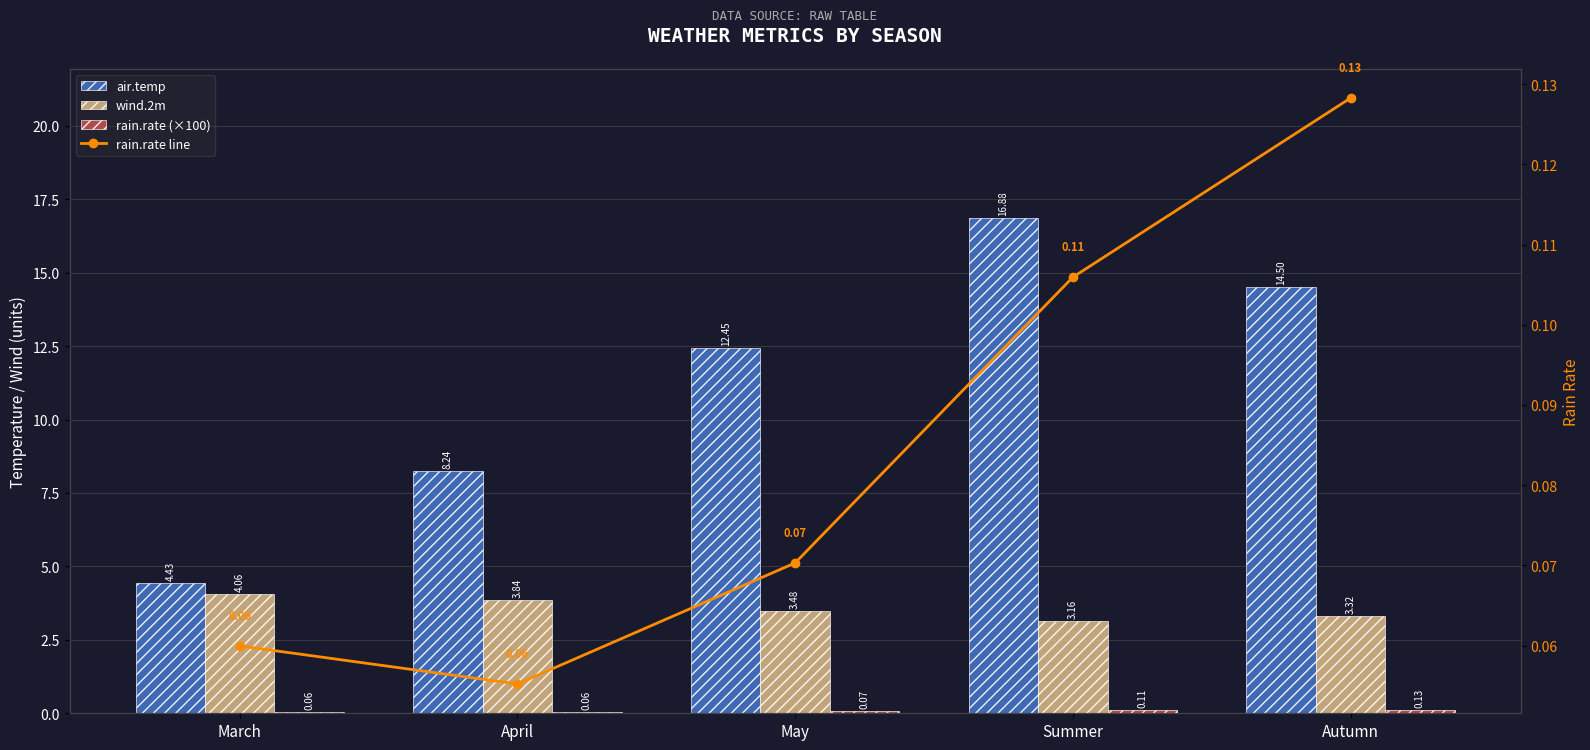

Reading left to right, what are all the values shown in this chart?

air.temp: 4.4	8.2	12.4	16.9	14.5
wind.2m: 4.1	3.8	3.5	3.2	3.3
rain.rate (×100): 0.1	0.1	0.1	0.1	0.1
rain.rate line: 0.1	0.1	0.1	0.1	0.1